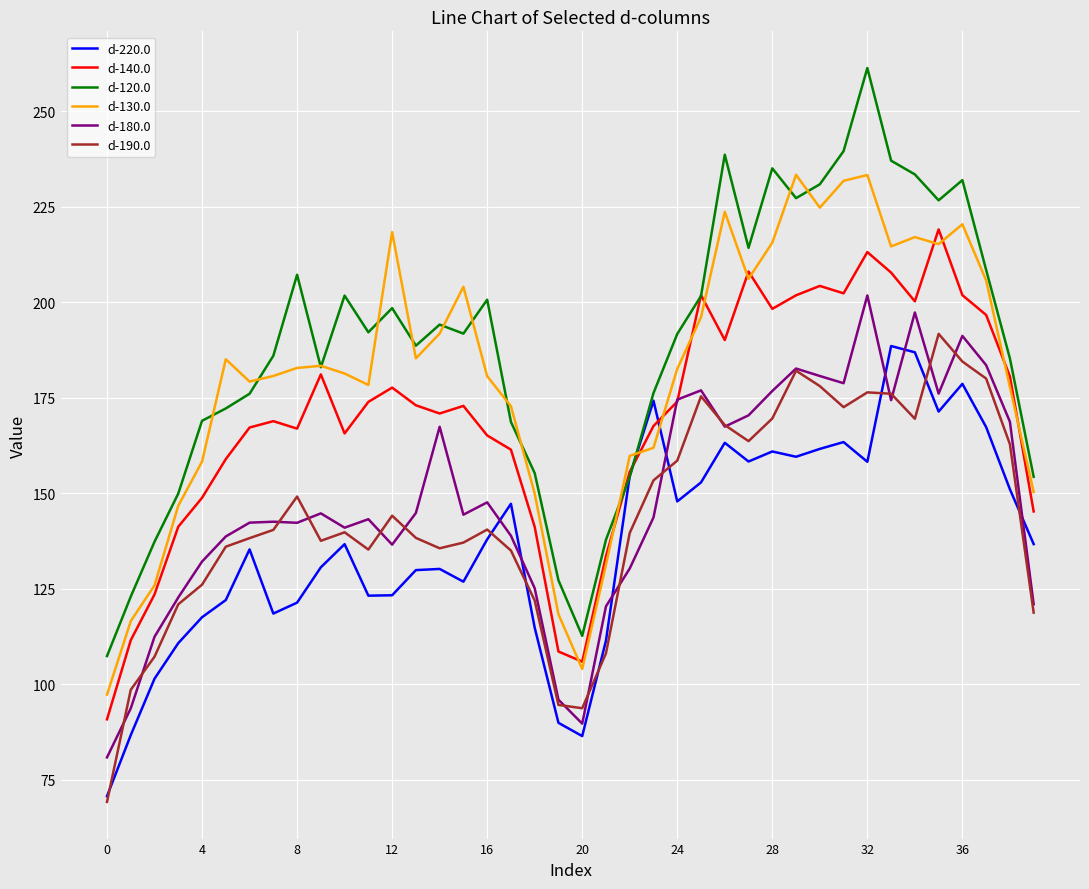

True or false: d-190.0 and d-140.0 intersect in this chart.

False